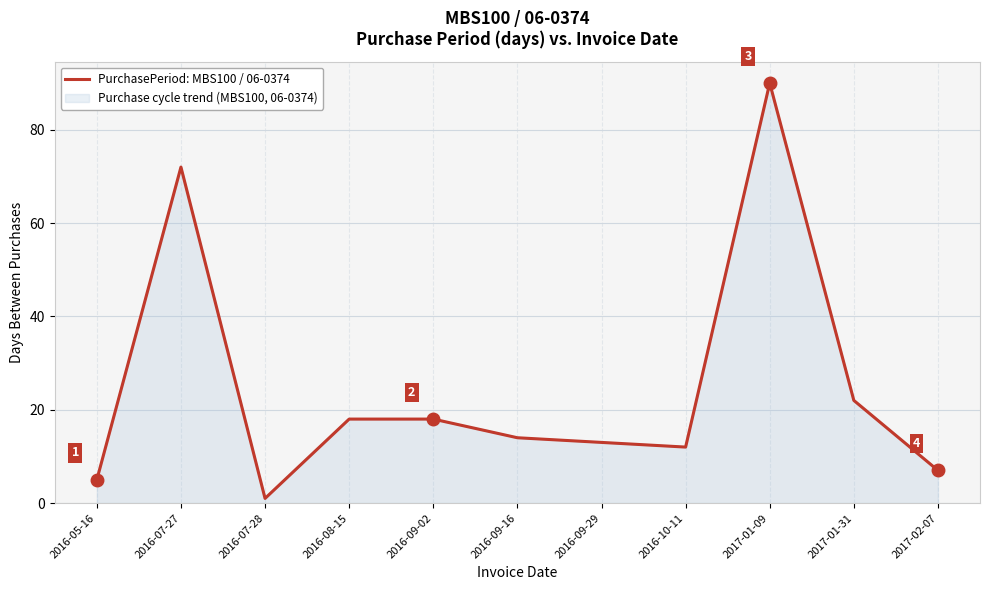

What is the ratio of the value at 2016-07-28 to the value at 2016-08-15?

0.1